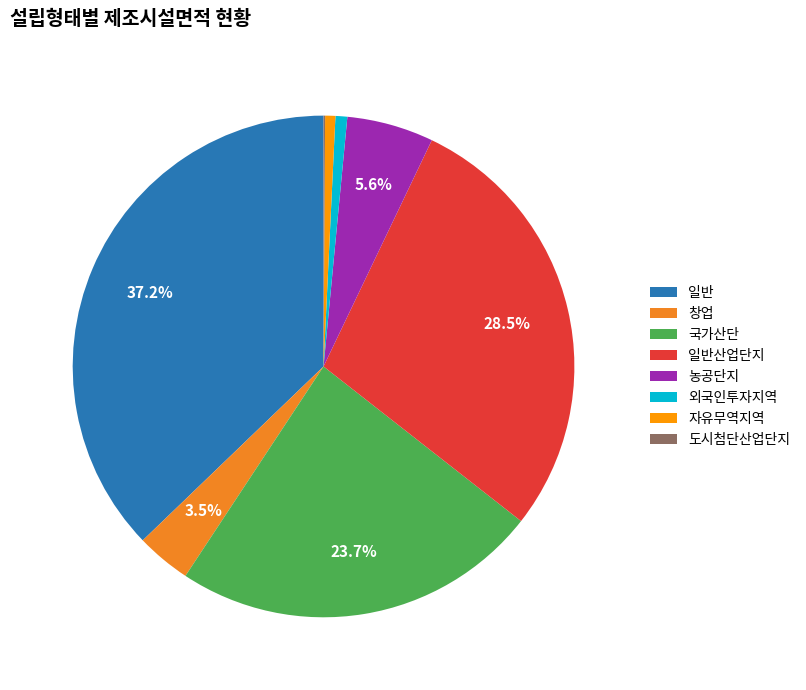

Between 국가산단 and 자유무역지역, which is larger?

국가산단